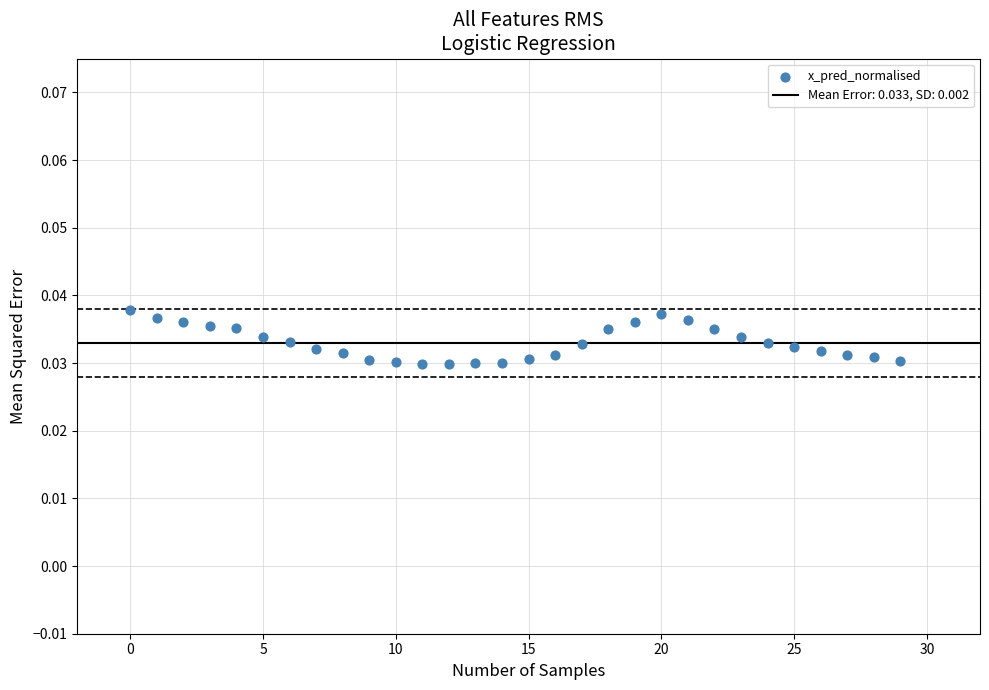

How many data points are displayed?

30